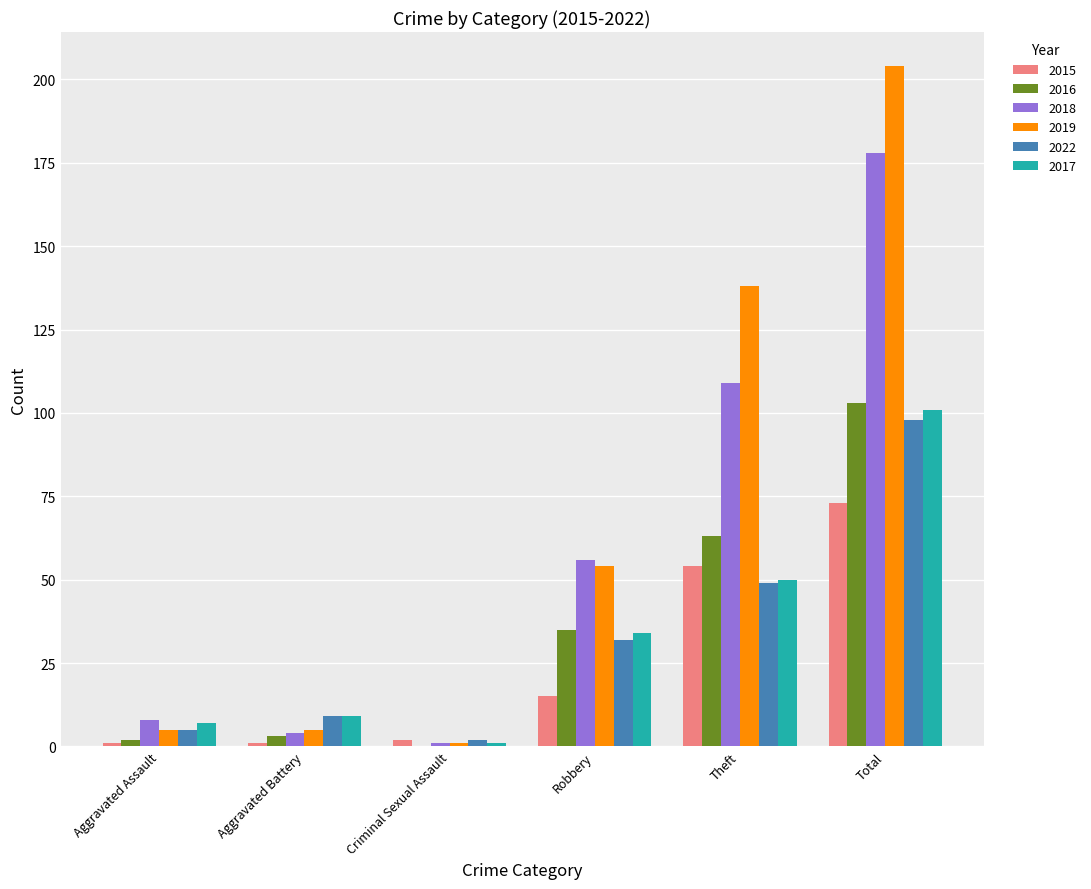

What is the sum of all 2016 values?

206